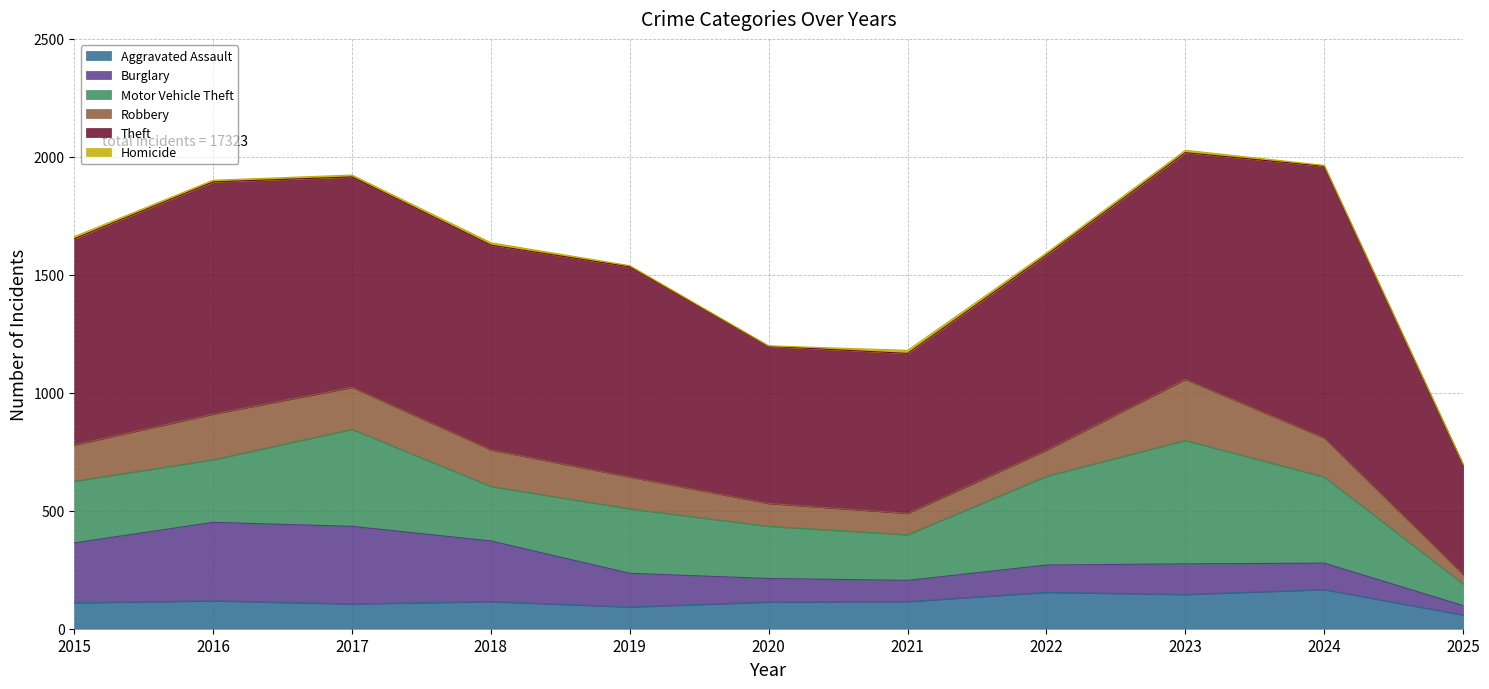

At which label does Aggravated Assault reach its minimum?

2025